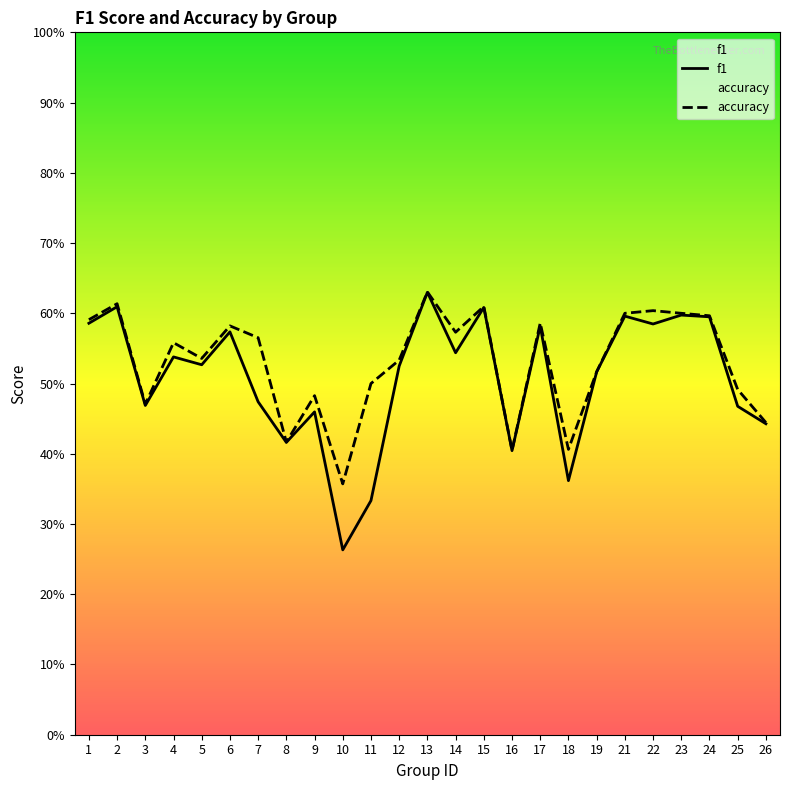

Reading left to right, transcribe all the data shown in this chart.

f1: 0.6	0.6	0.5	0.5	0.5	0.6	0.5	0.4	0.5	0.3	0.3	0.5	0.6	0.5	0.6	0.4	0.6	0.4	0.5	0.6	0.6	0.6	0.6	0.5	0.4
accuracy: 0.6	0.6	0.5	0.6	0.5	0.6	0.6	0.4	0.5	0.4	0.5	0.5	0.6	0.6	0.6	0.4	0.6	0.4	0.5	0.6	0.6	0.6	0.6	0.5	0.4